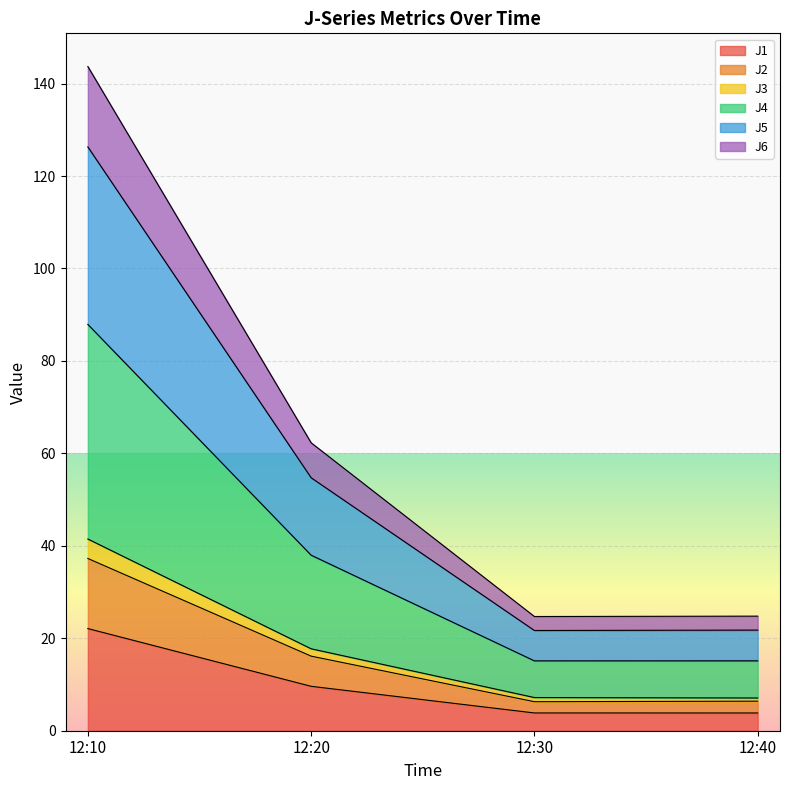

True or false: J6 and J3 cross at least once.

False